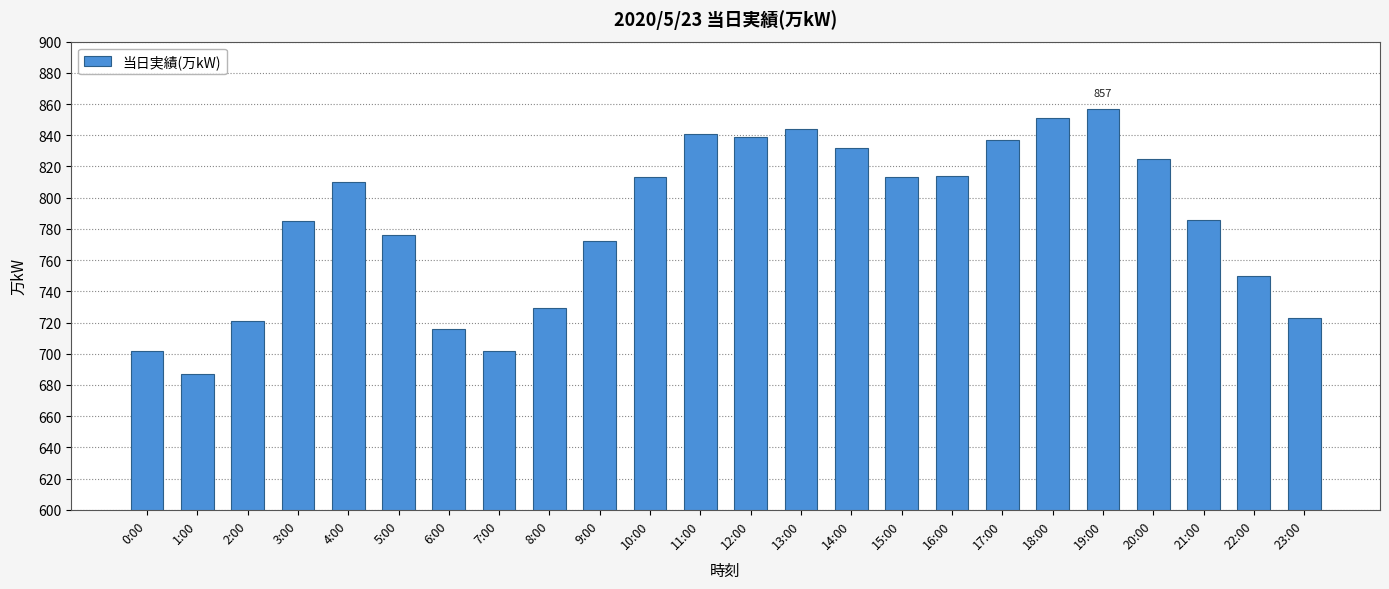

What is the label of the 3rd bar from the right?

21:00